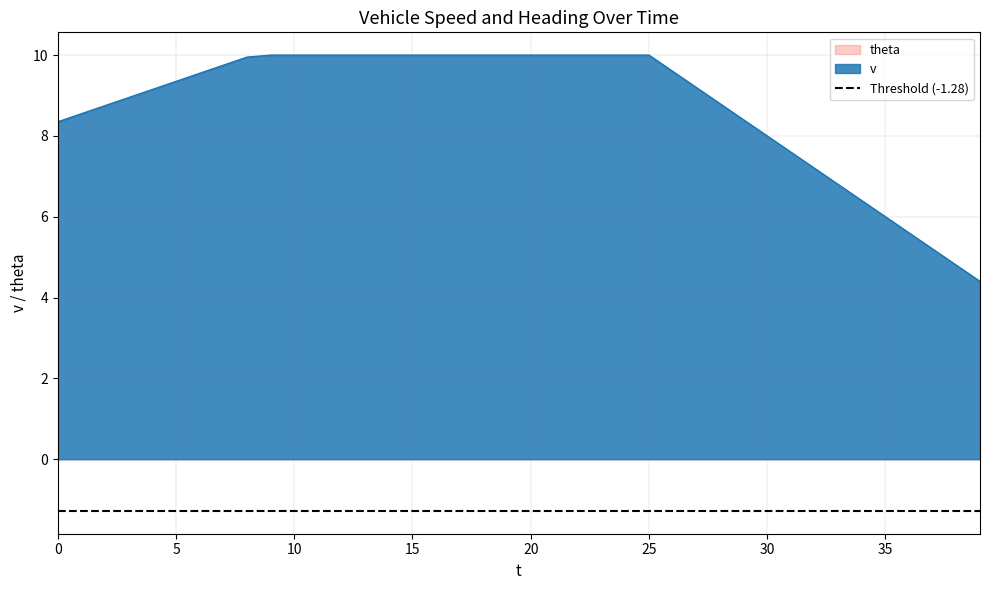

Which category has the highest value across all series?

9